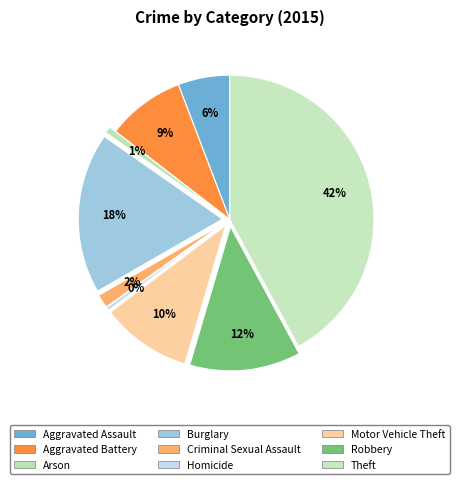

To the nearest percent, what percentage of the pie is Theft?

42%